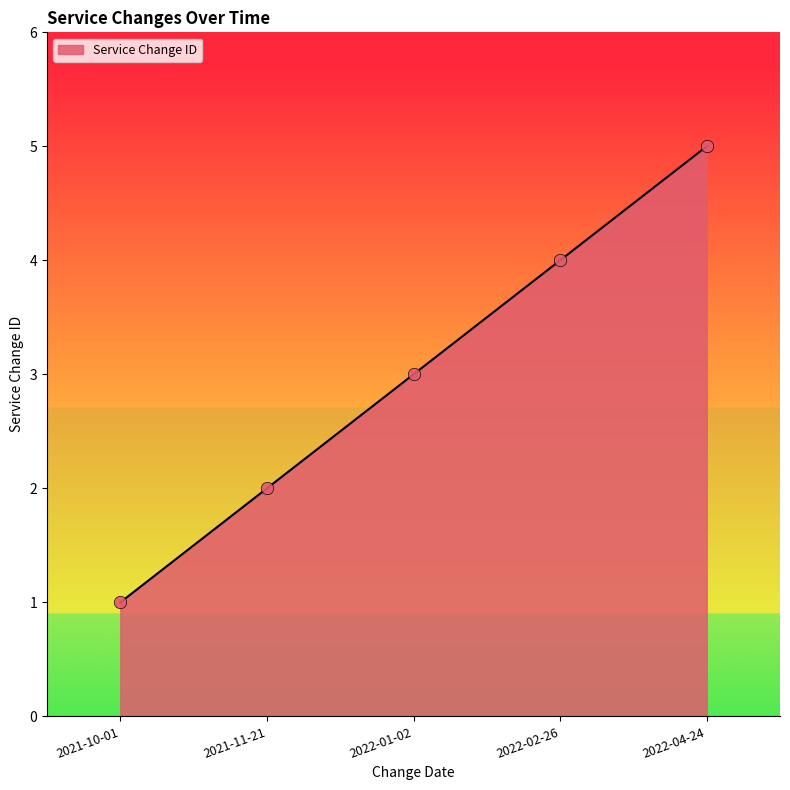

What is the change in value from 2022-02-26 to 2022-04-24?

+1